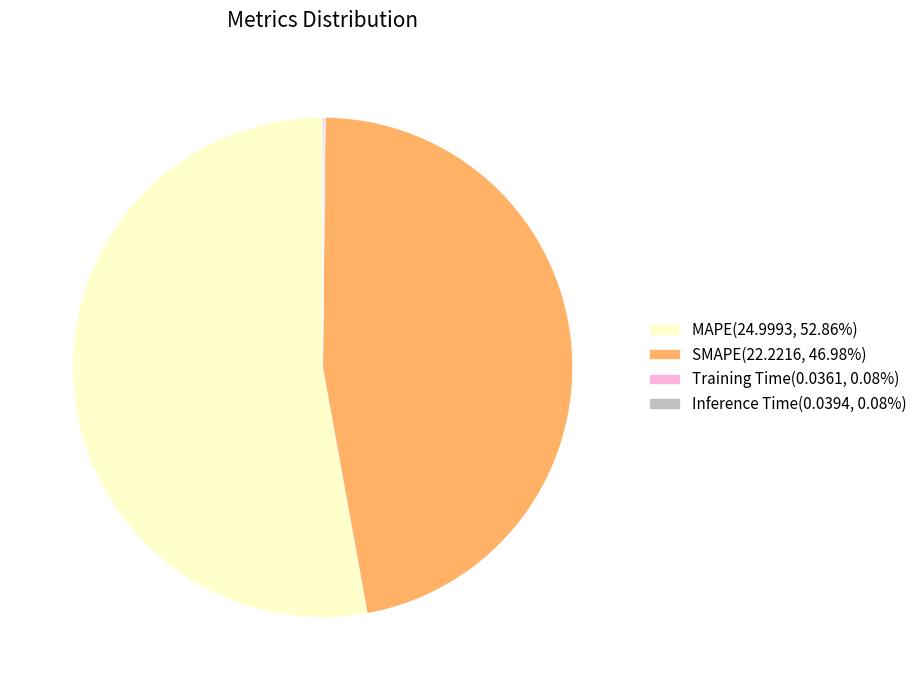

Does any single category account for the majority?

Yes